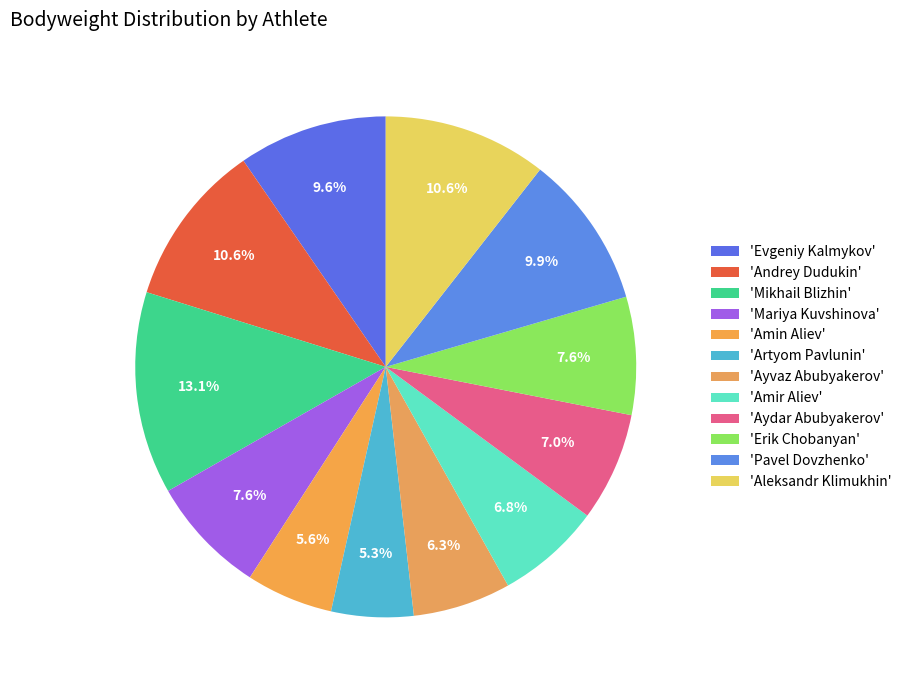

Which category has the biggest portion of the pie?

Mikhail Blizhin